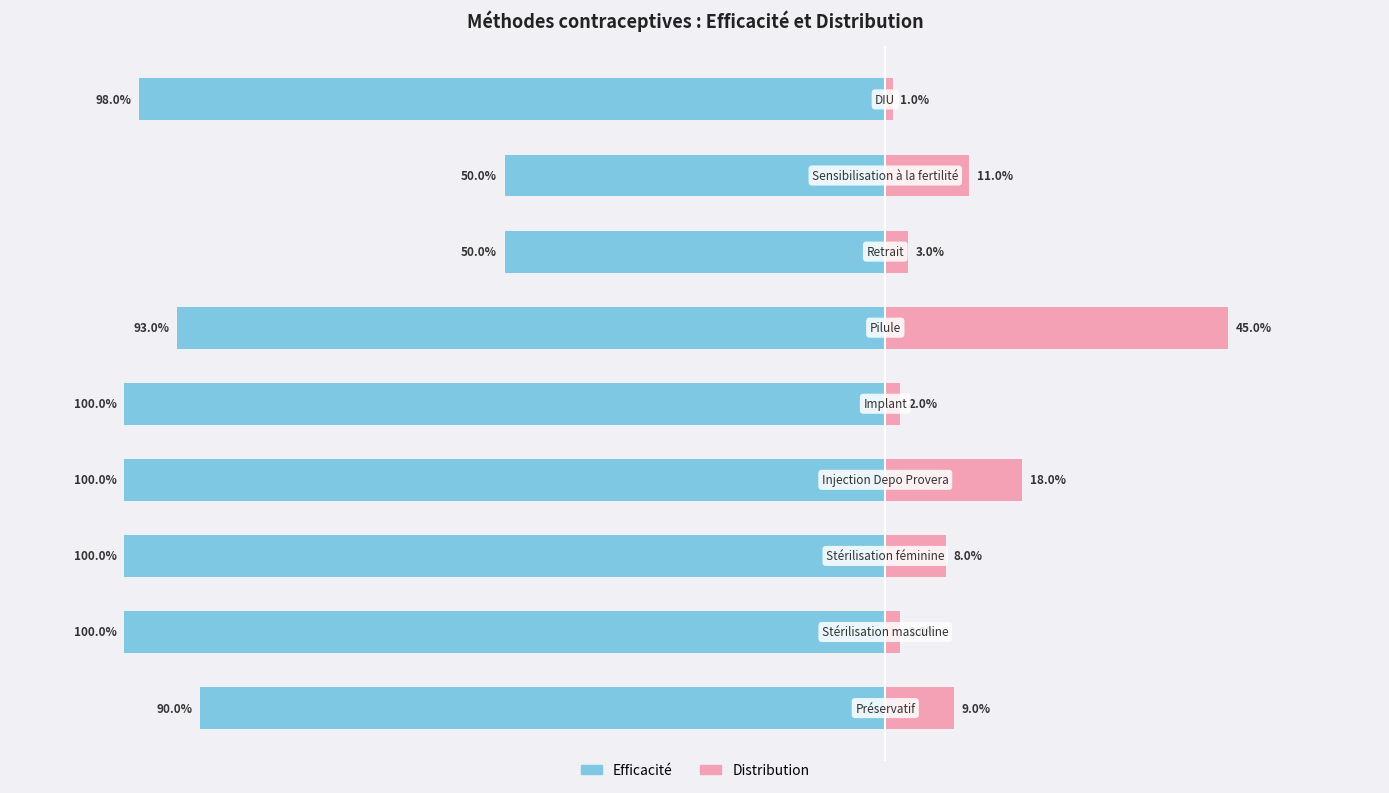

Where is Distribution nearest to the value 0?

DIU